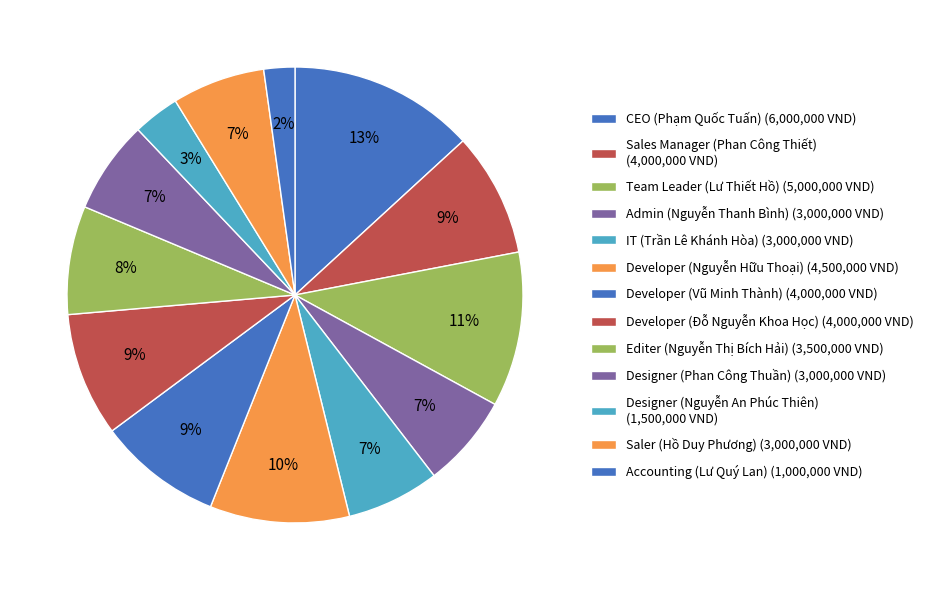

To the nearest percent, what percentage of the pie is Developer (Vũ Minh Thành)?

9%